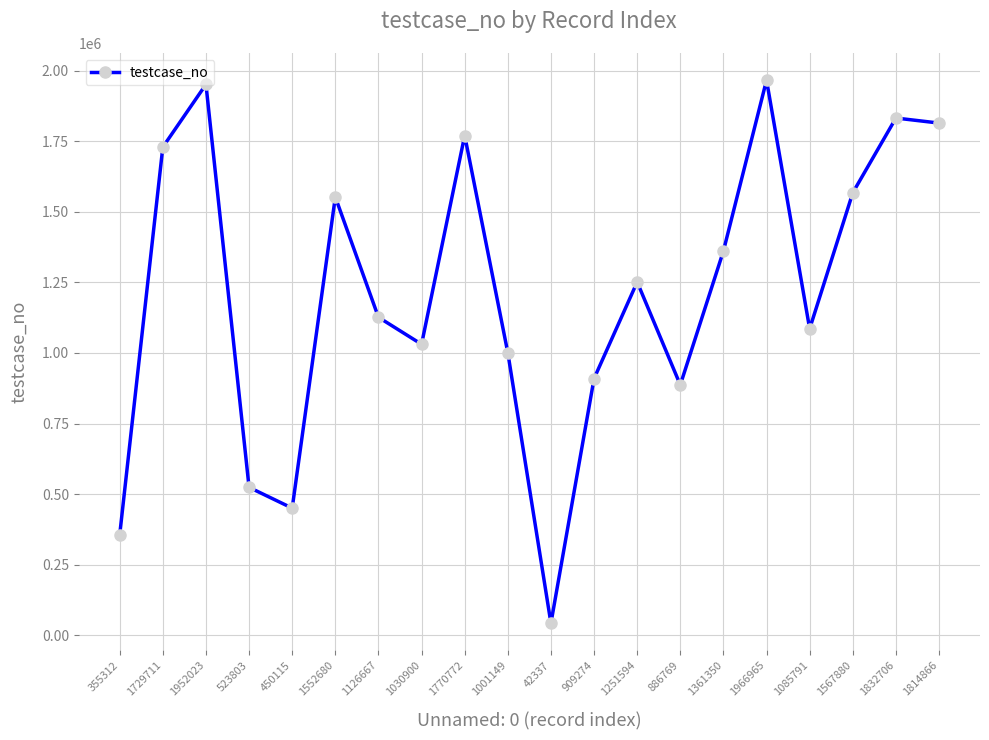

Reading left to right, extract all data points from this chart.

355312=355313	1729711=1729712	1952023=1952024	523803=523804	450115=450116	1552680=1552681	1126667=1126668	1030900=1030901	1770772=1770773	1001149=1001150	42337=42338	909274=909275	1251594=1251595	886769=886770	1361350=1361351	1966965=1966966	1085791=1085792	1567880=1567881	1832706=1832707	1814866=1814867